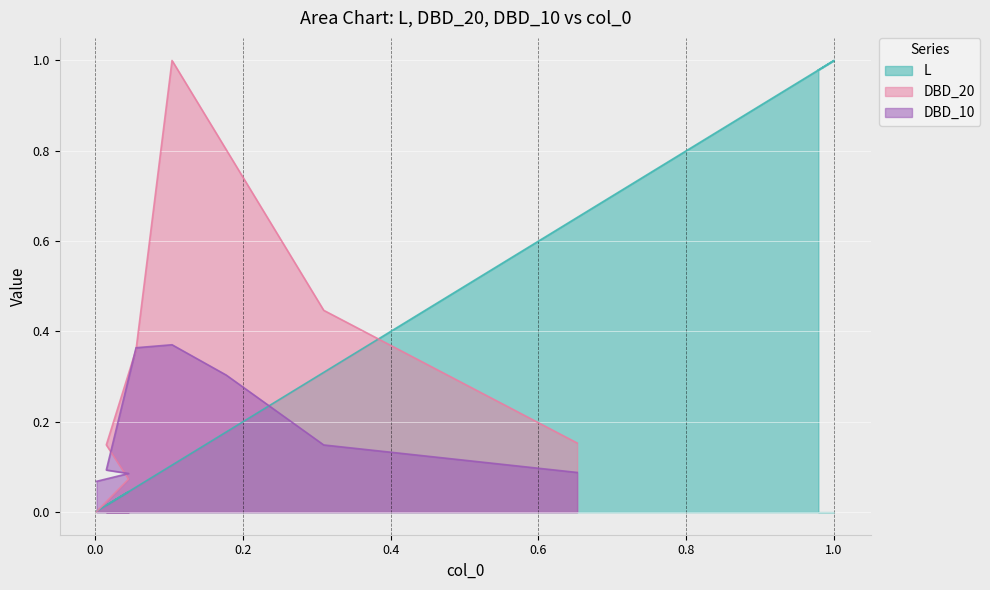

At which category does the chart reach its peak across all series?

1.0